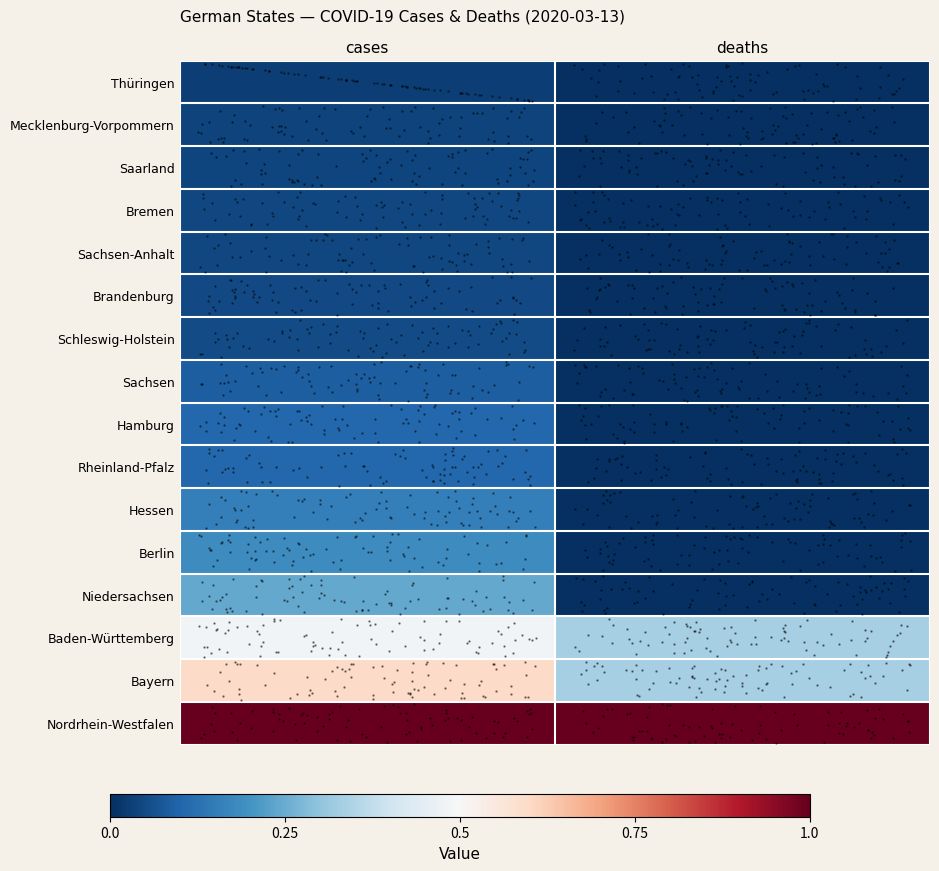

How many data points does each series have?

2